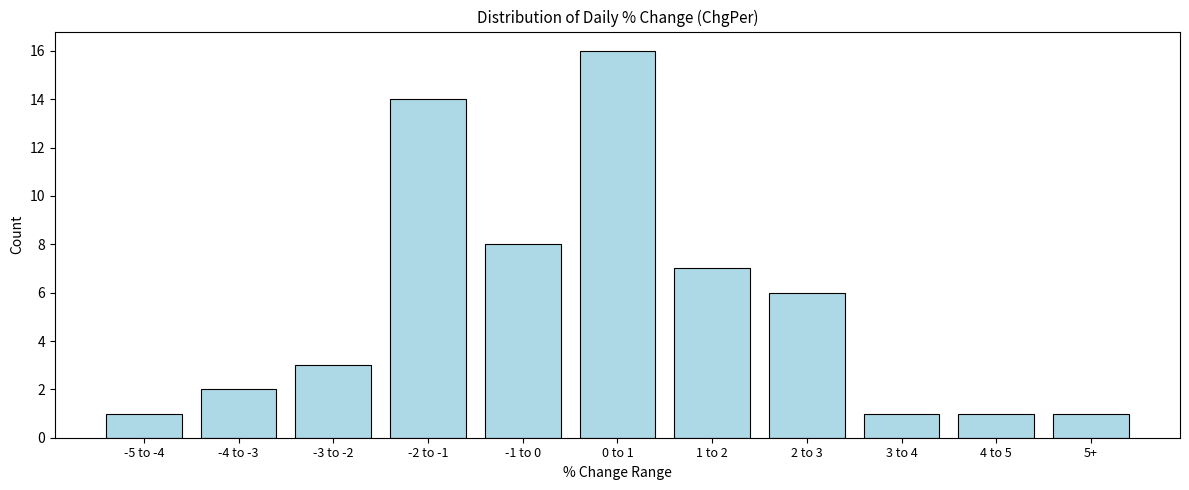

Reading left to right, what are all the values shown in this chart?

1	2	3	14	8	16	7	6	1	1	1